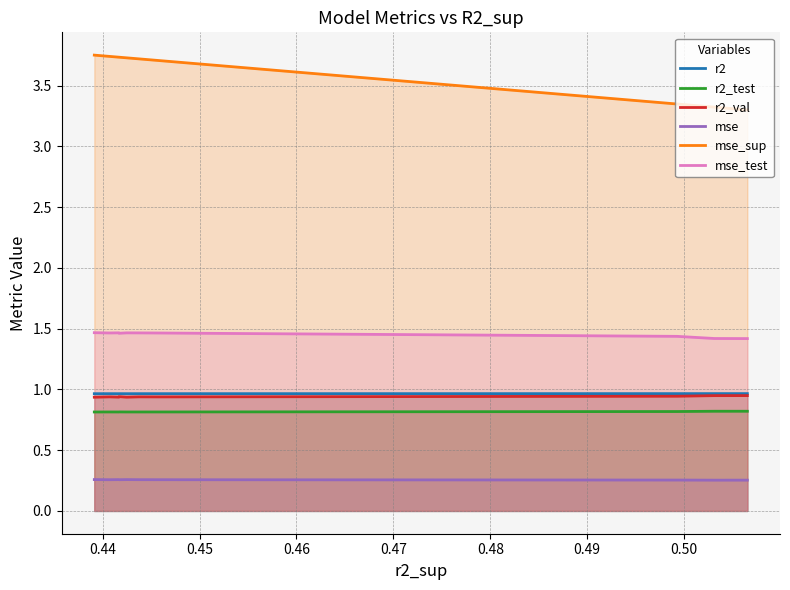

Which series has the largest range (max minus min)?

mse_sup